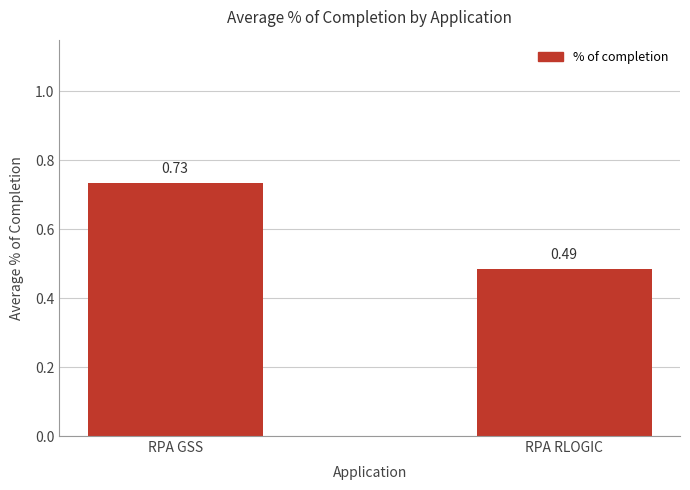

What is the sum of the values at RPA GSS and RPA RLOGIC?

1.2